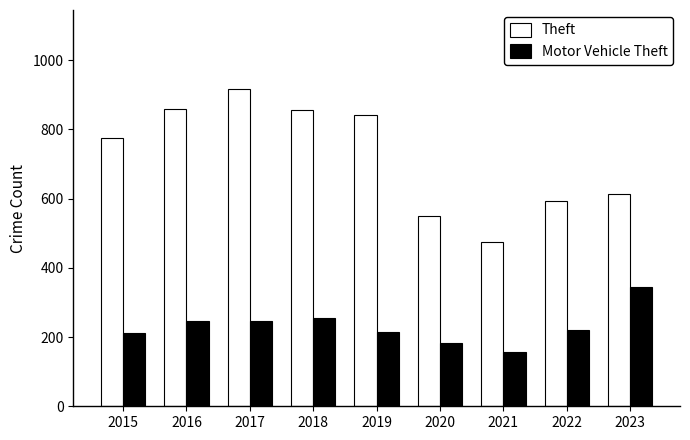

Rank the series by their maximum value, from highest to lowest.

Theft, Motor Vehicle Theft